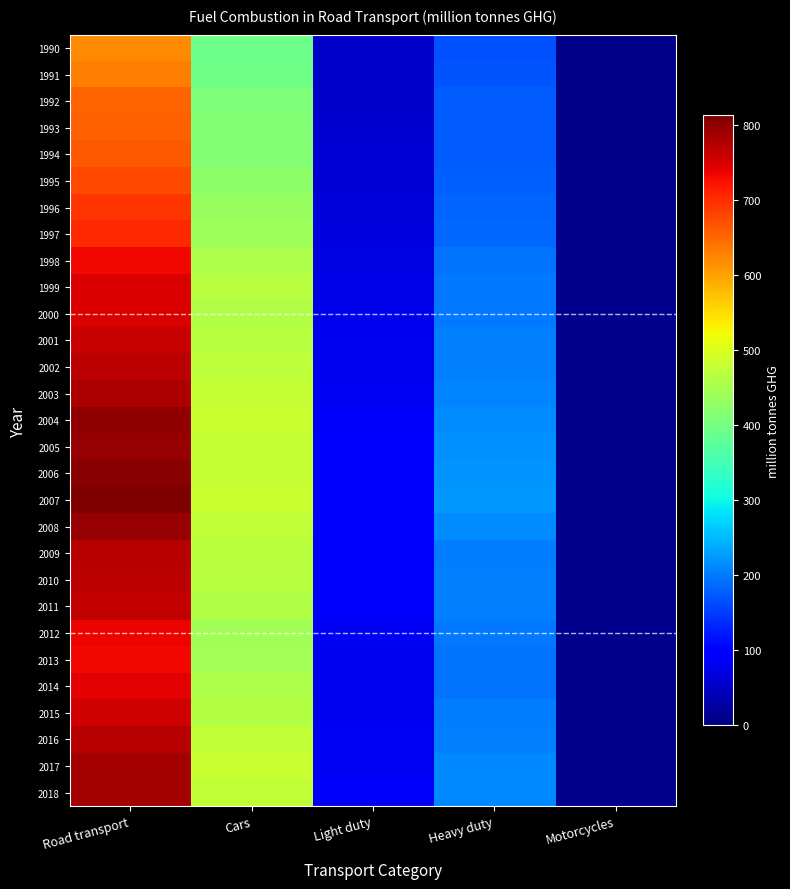

Rank the series by their maximum value, from lowest to highest.

1990, 1991, 1992, 1993, 1994, 1995, 1996, 1997, 1998, 2013, 2012, 2014, 2000, 1999, 2015, 2001, 2011, 2002, 2010, 2016, 2009, 2003, 2017, 2018, 2008, 2005, 2004, 2006, 2007